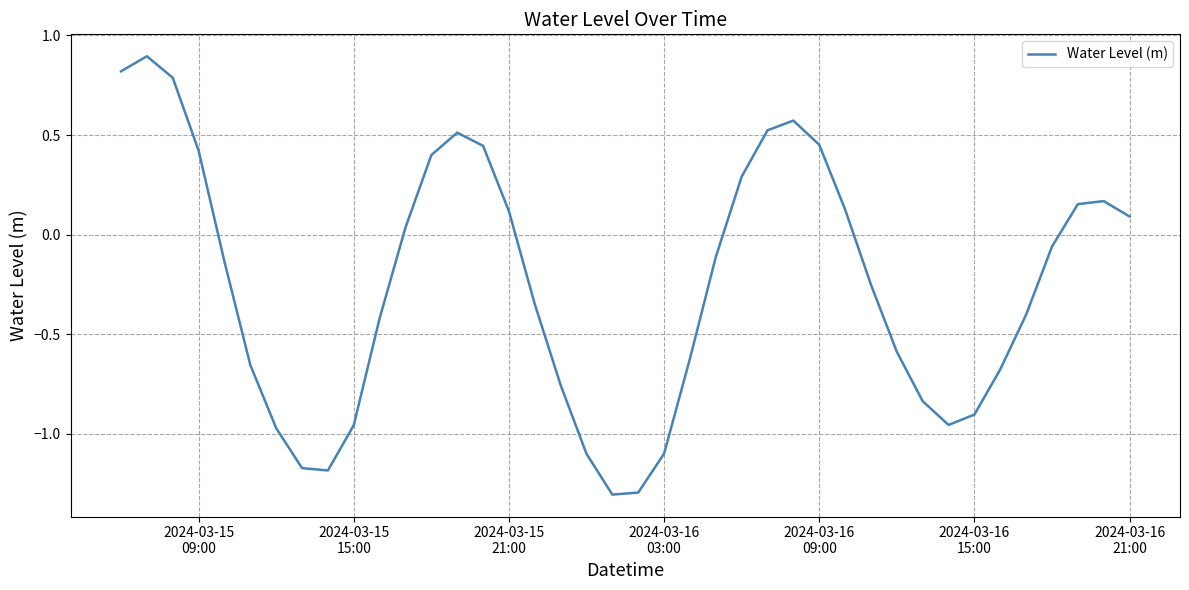

What is the minimum value shown in the chart?

-1.3